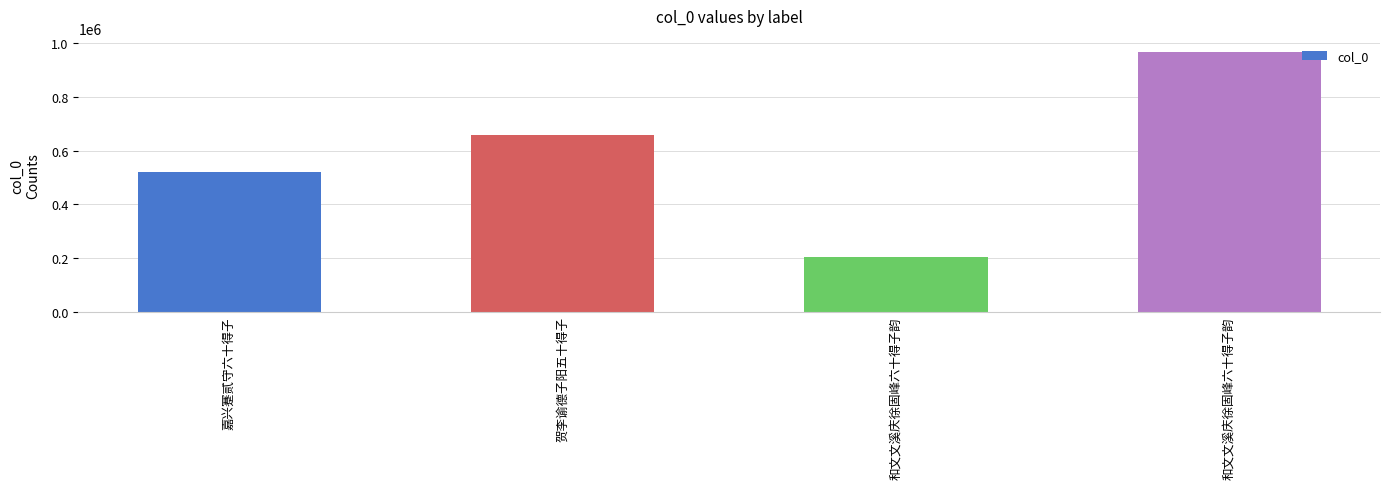

How many categories are shown in the chart?

4